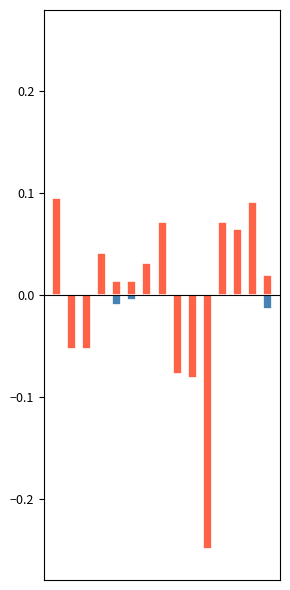

How many negative values does the Odd_H_FT series have?

8